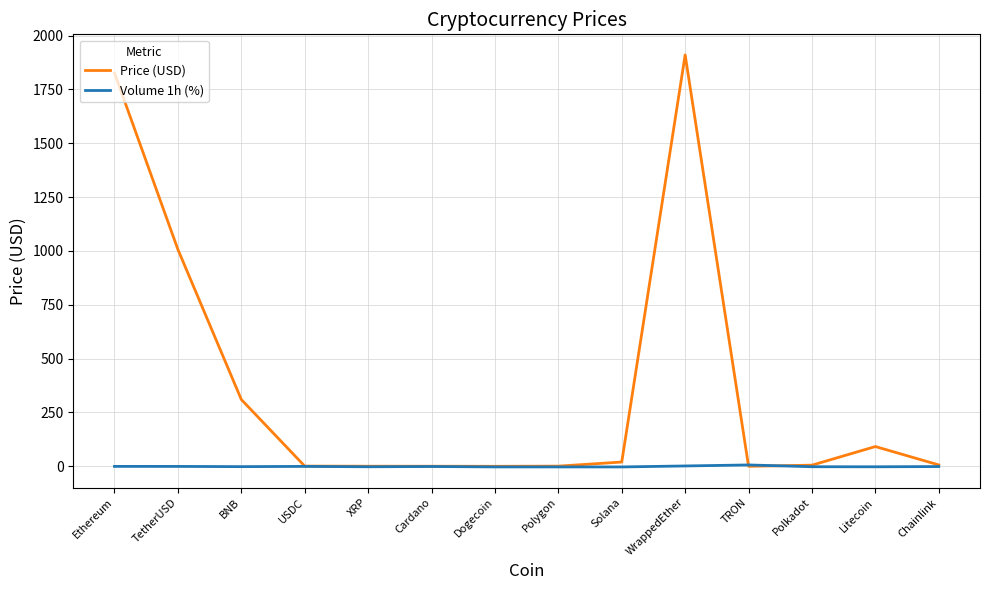

What is the maximum value for Price (USD)?

1910.3